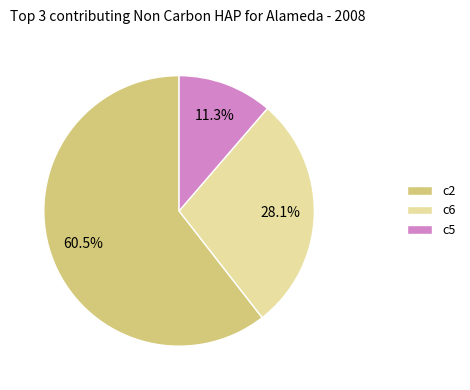

How many segments does this pie chart have?

3